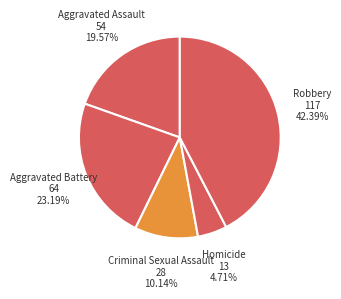

How many slices are in this pie chart?

5